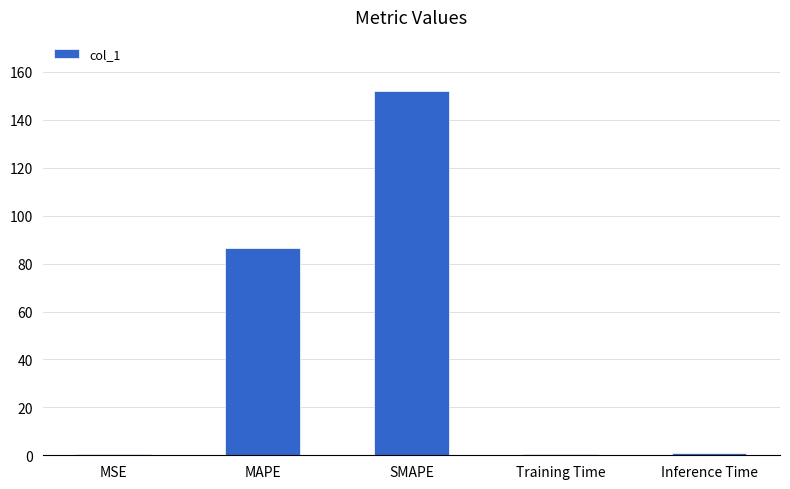

How many bars are there in total?

5